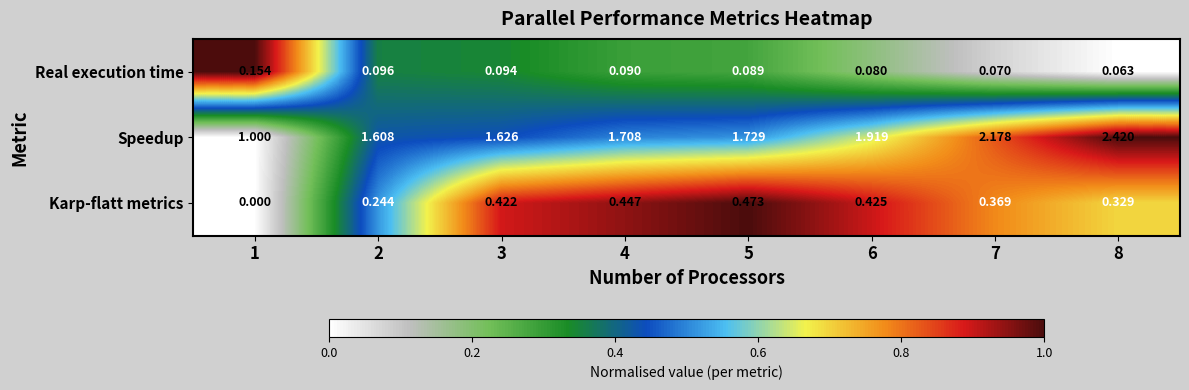

How many distinct data groups are displayed?

3